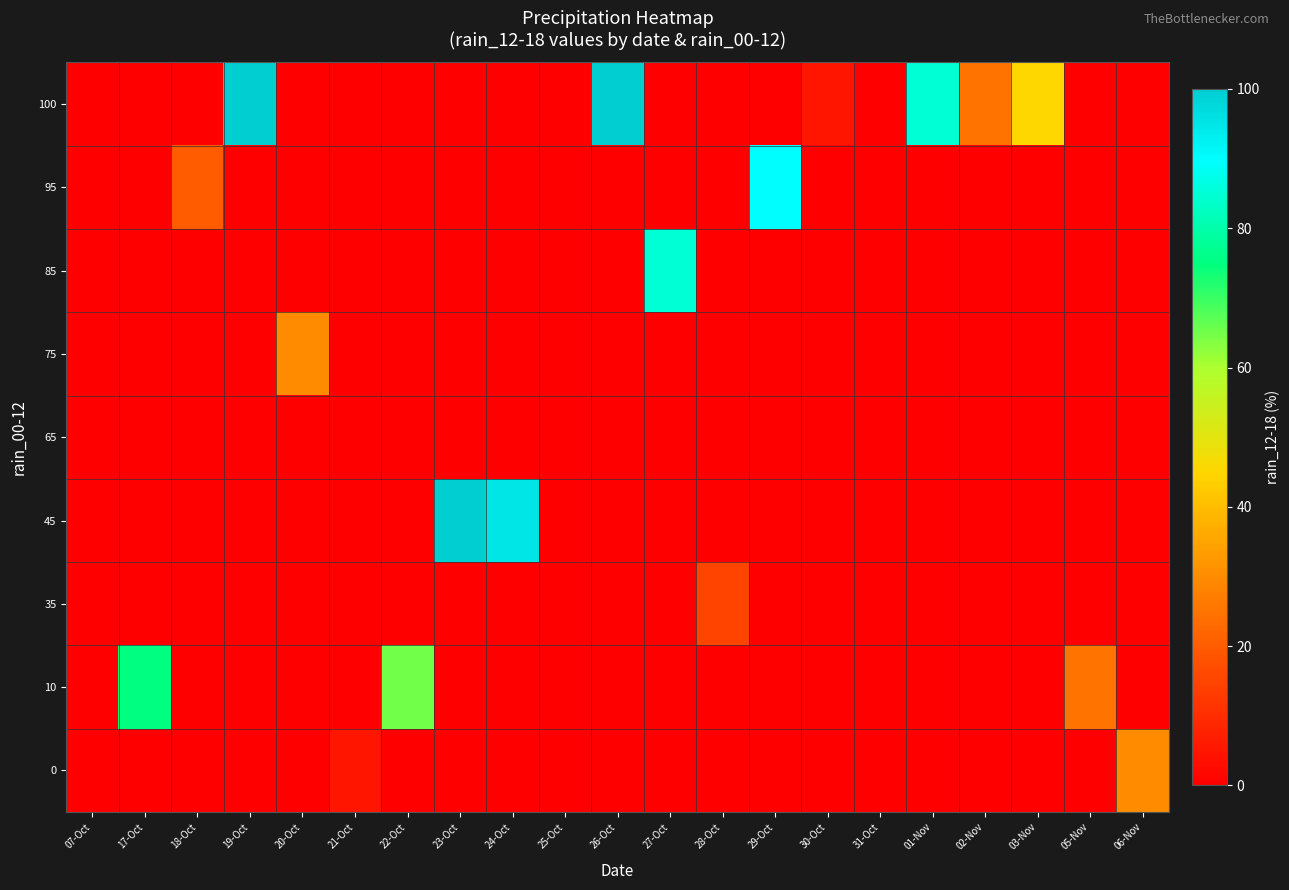

What is the difference between the highest and lowest values at 31-Oct?

1